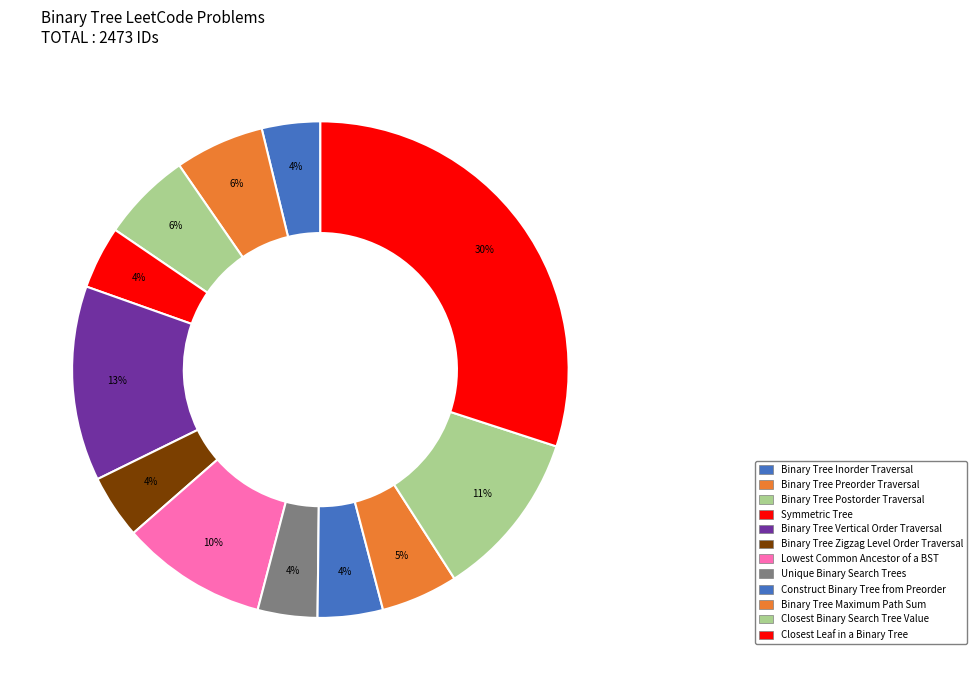

What percentage is the Binary Tree Postorder Traversal slice, to the nearest percent?

6%